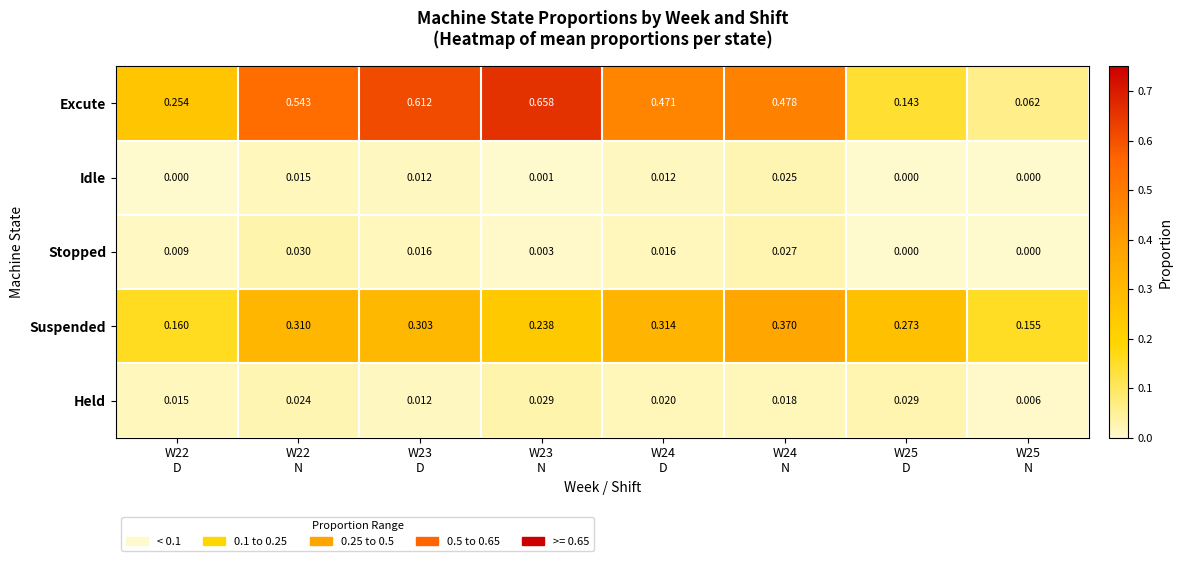

What is the total value across all series at W24
D?

0.8